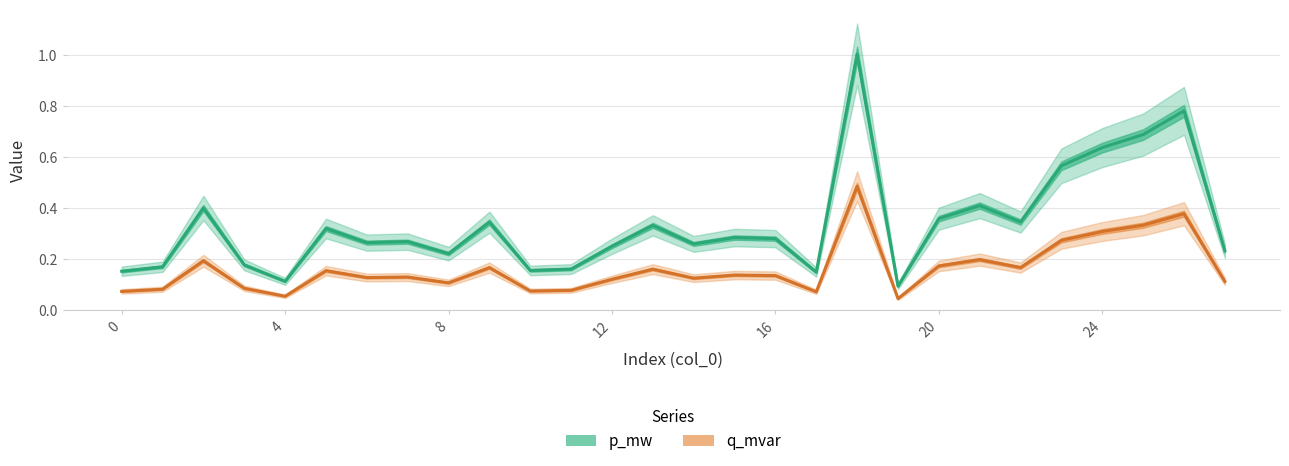

Which series changed the most between 4 and 12?

p_mw